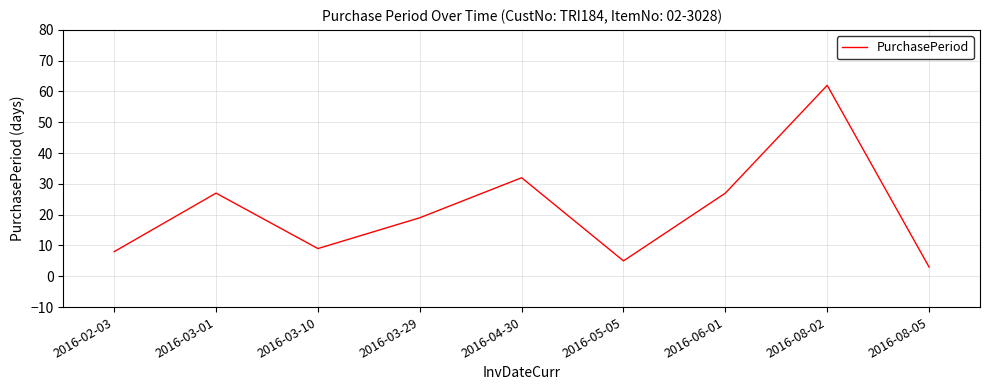

Reading left to right, what are all the values shown in this chart?

2016-02-03=8	2016-03-01=27	2016-03-10=9	2016-03-29=19	2016-04-30=32	2016-05-05=5	2016-06-01=27	2016-08-02=62	2016-08-05=3